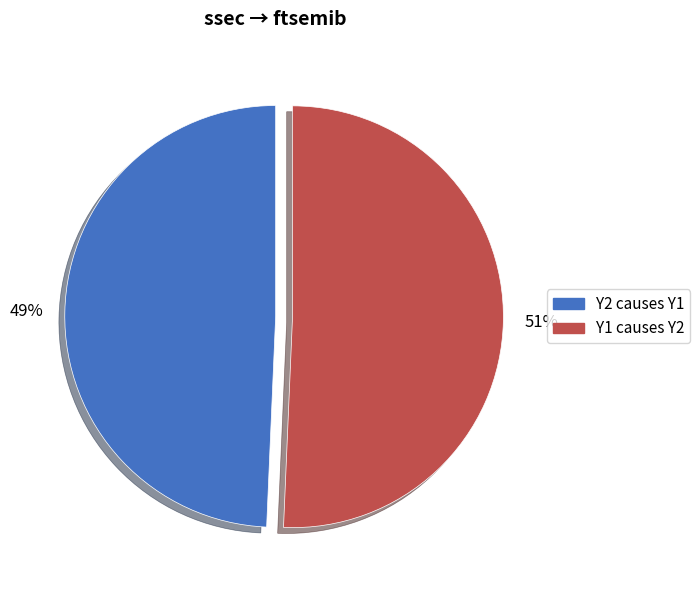

Rank the categories by value from lowest to highest.

Y2 causes Y1, Y1 causes Y2